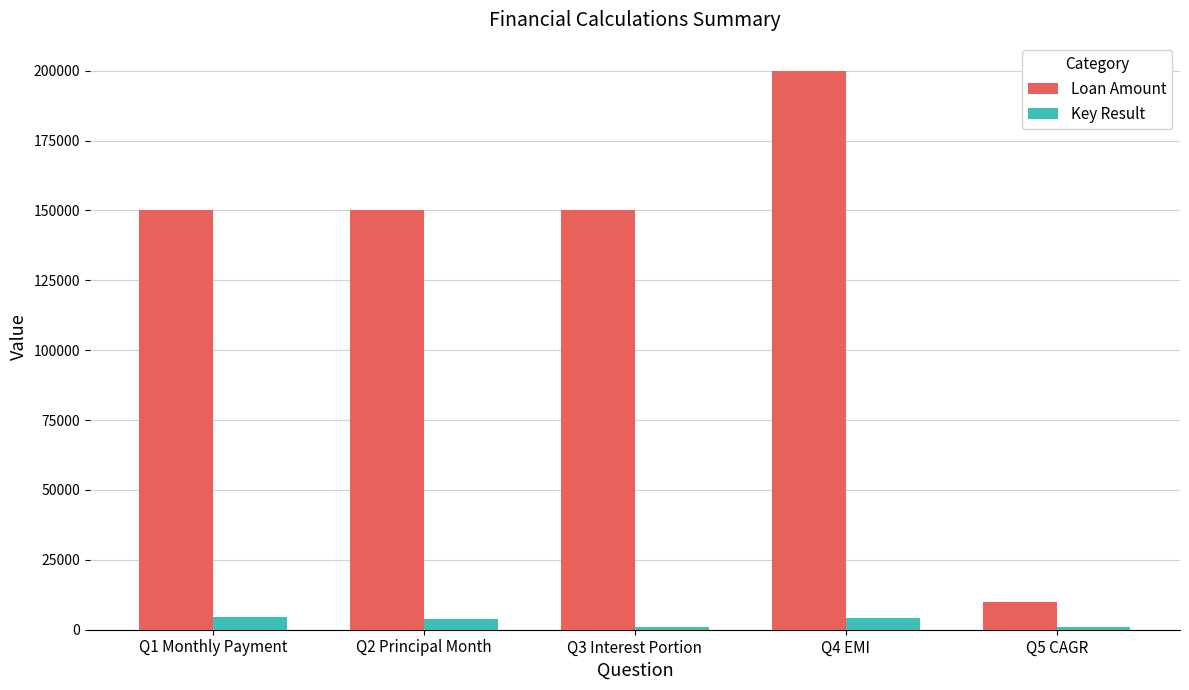

List the series in order of their peak value, highest first.

Loan Amount, Key Result